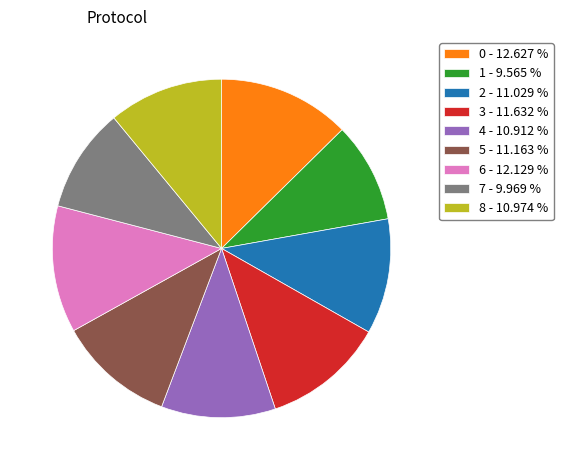

Is there a majority slice in this chart?

No